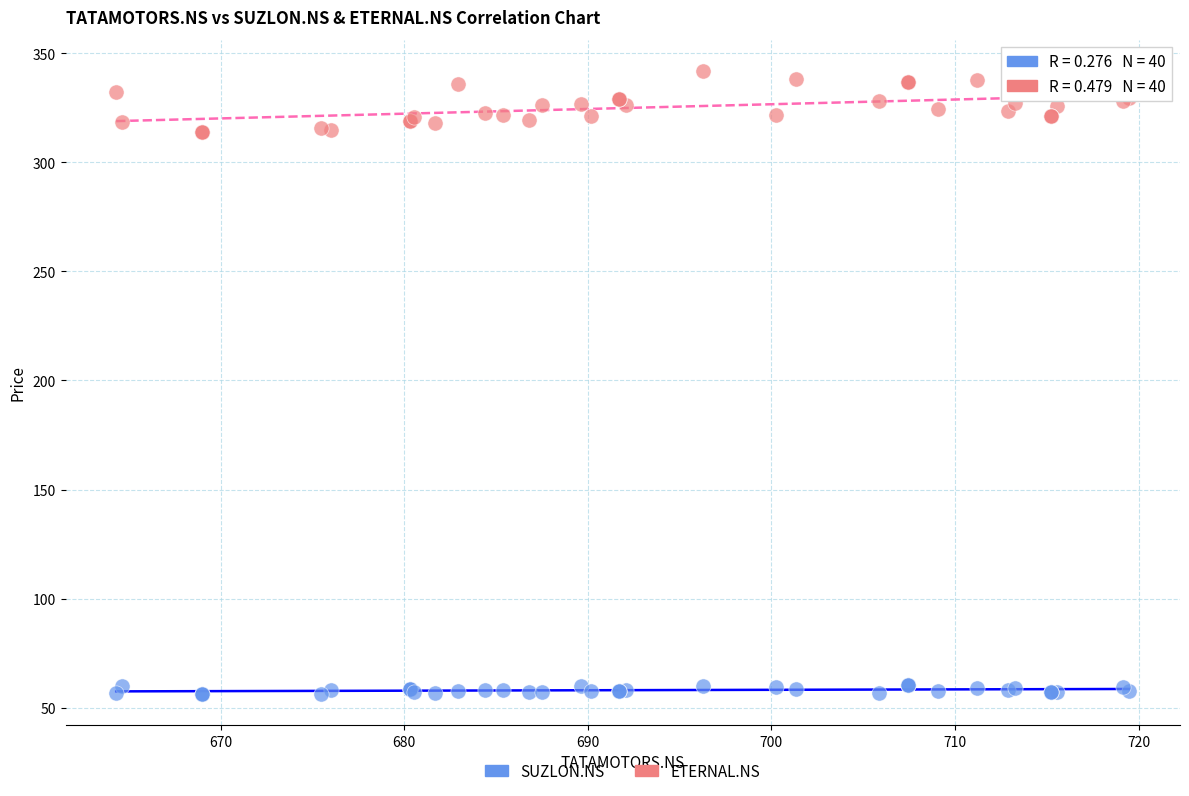

What are all the series names shown in the legend?

SUZLON.NS, ETERNAL.NS